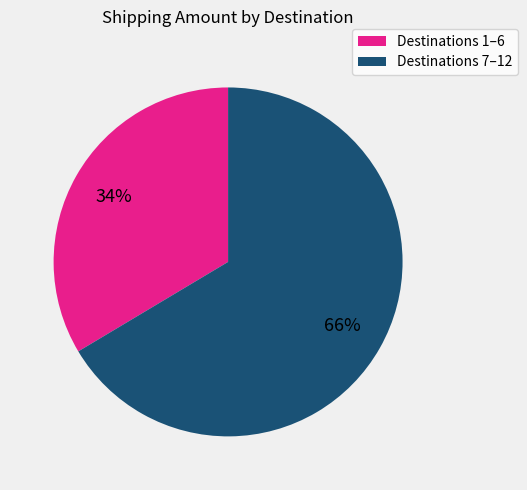

True or false: Destinations 1–6 accounts for 34% of the total.

True